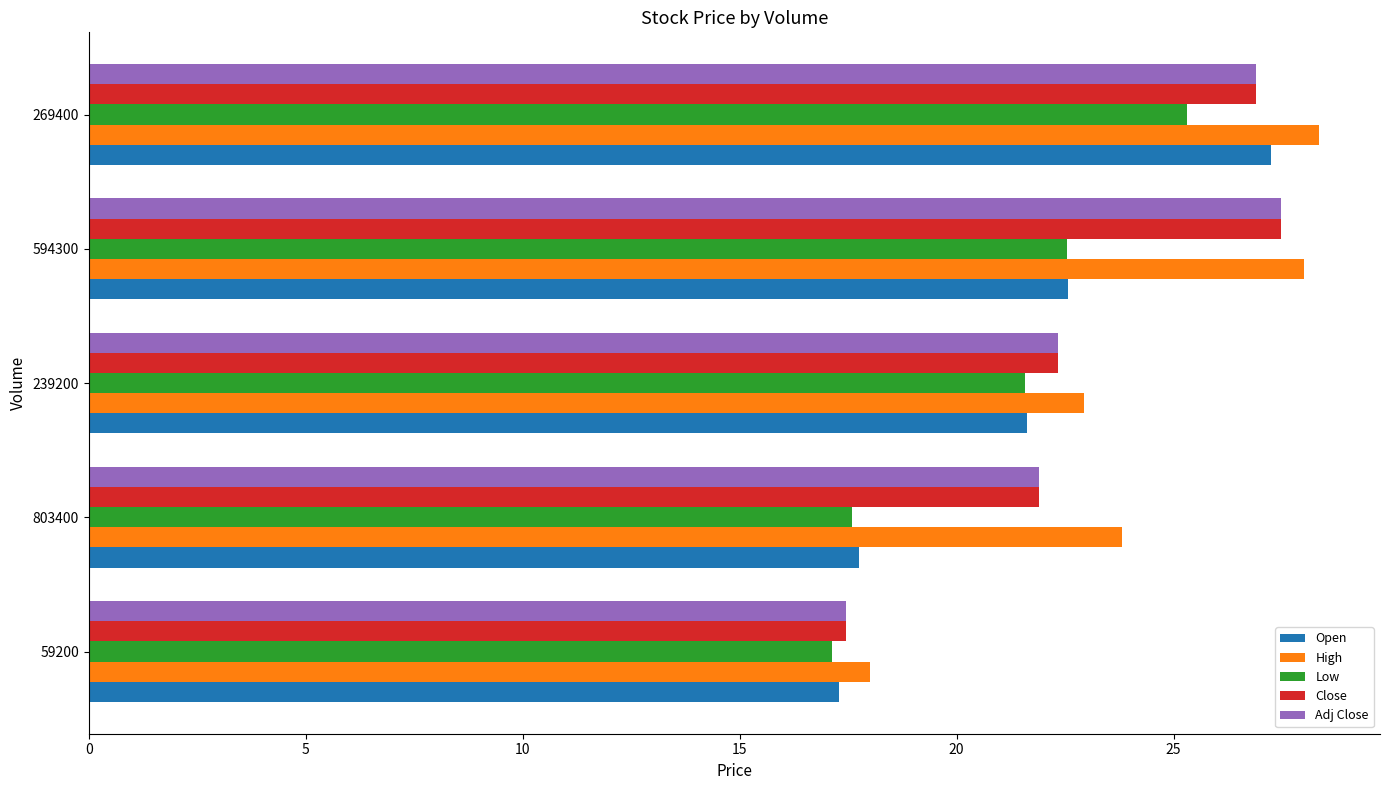

What is the difference between the maximum and minimum values in the Low series?

8.2